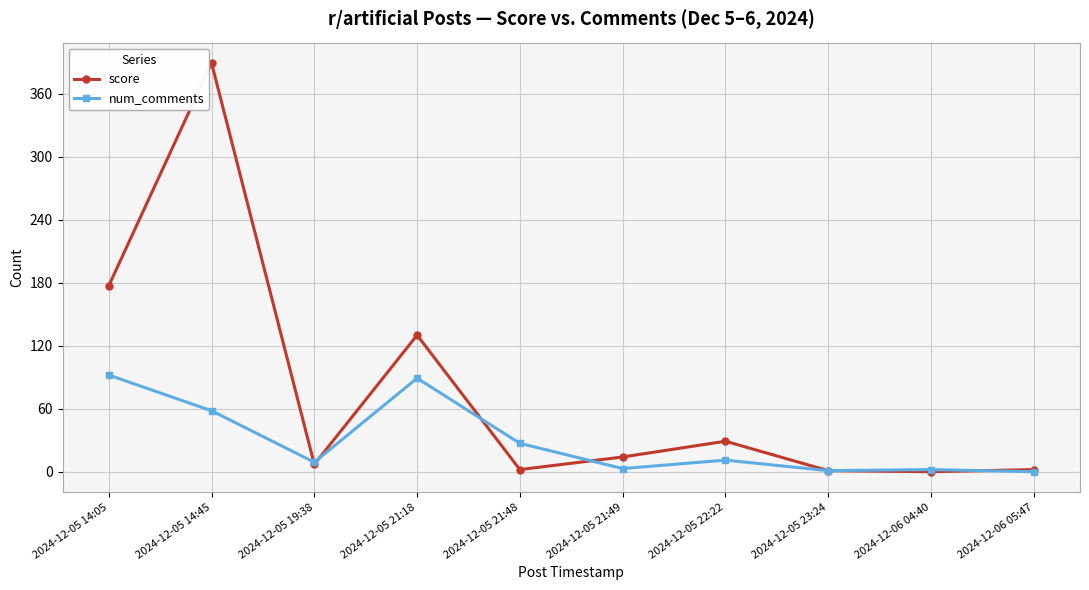

Which category has the highest value across all series?

2024-12-05 14:45